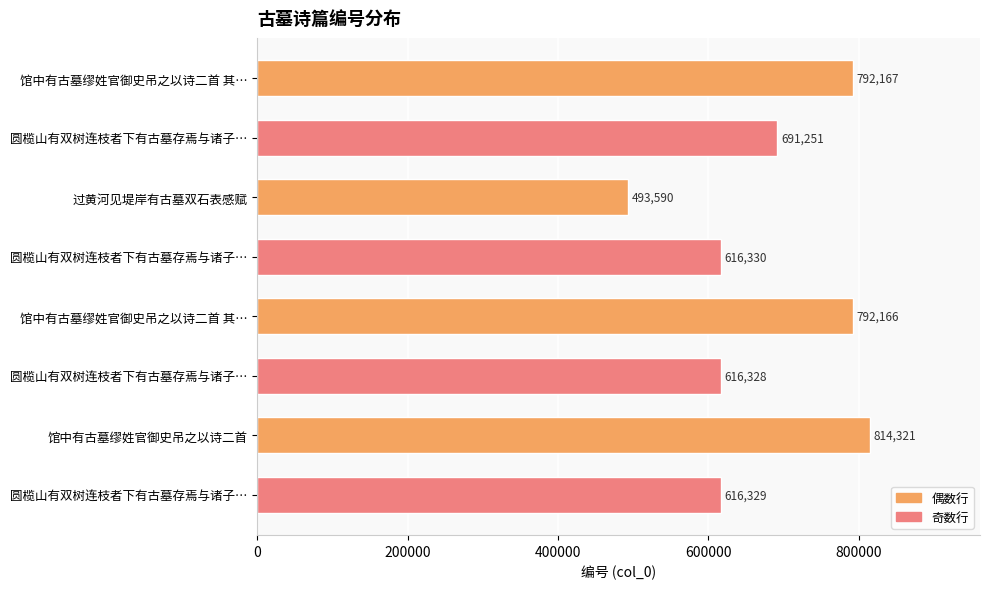

How many values are below 691251?

4